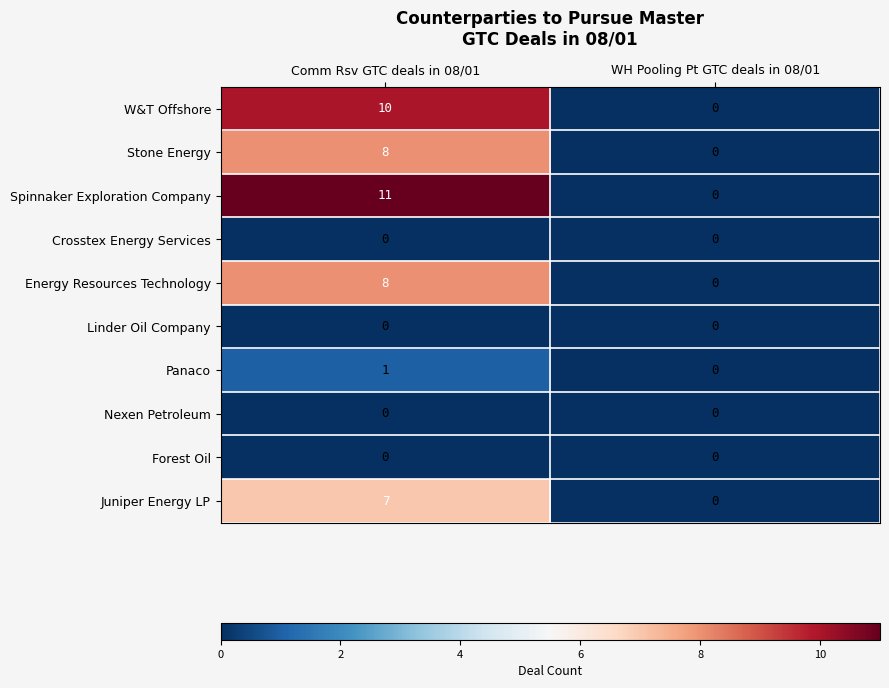

At which category is the sum across all series the highest?

Comm Rsv GTC deals in 08/01